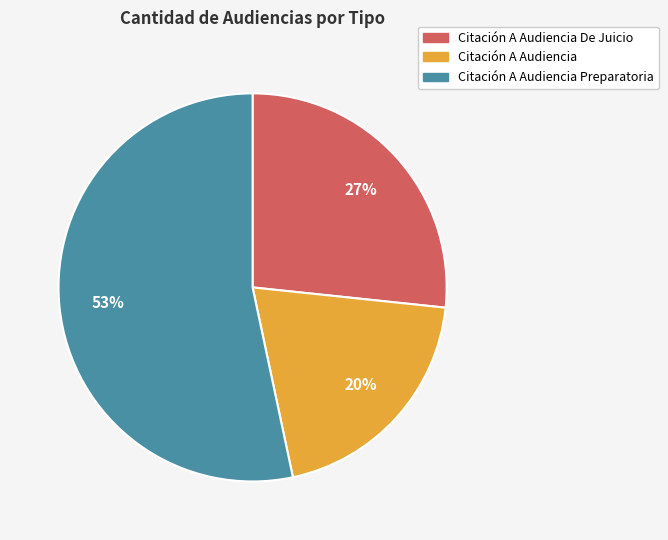

To the nearest percent, what is the difference between the largest and smallest slice percentages?

33%